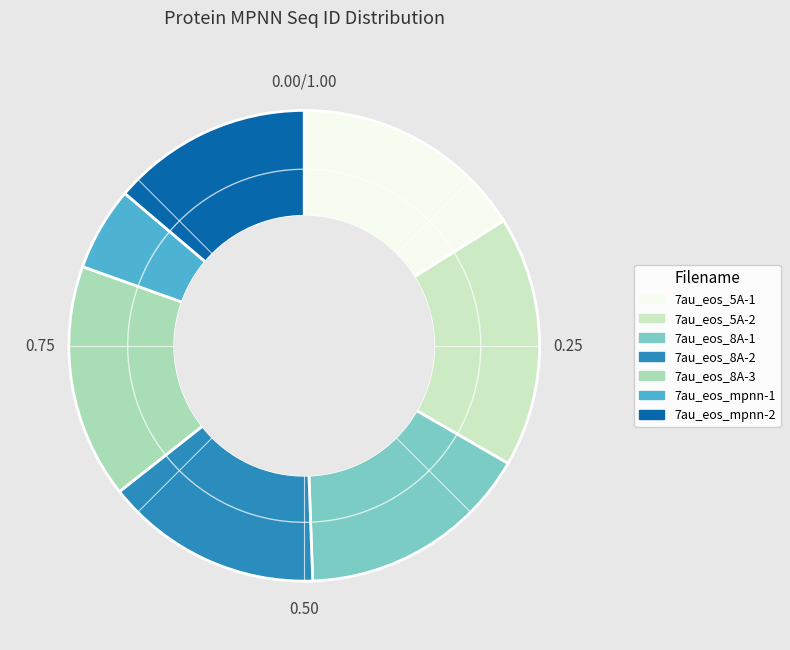

Approximately how many times larger is the value at 7au_eos_8A-2 compared to 7au_eos_5A-2?

0.9